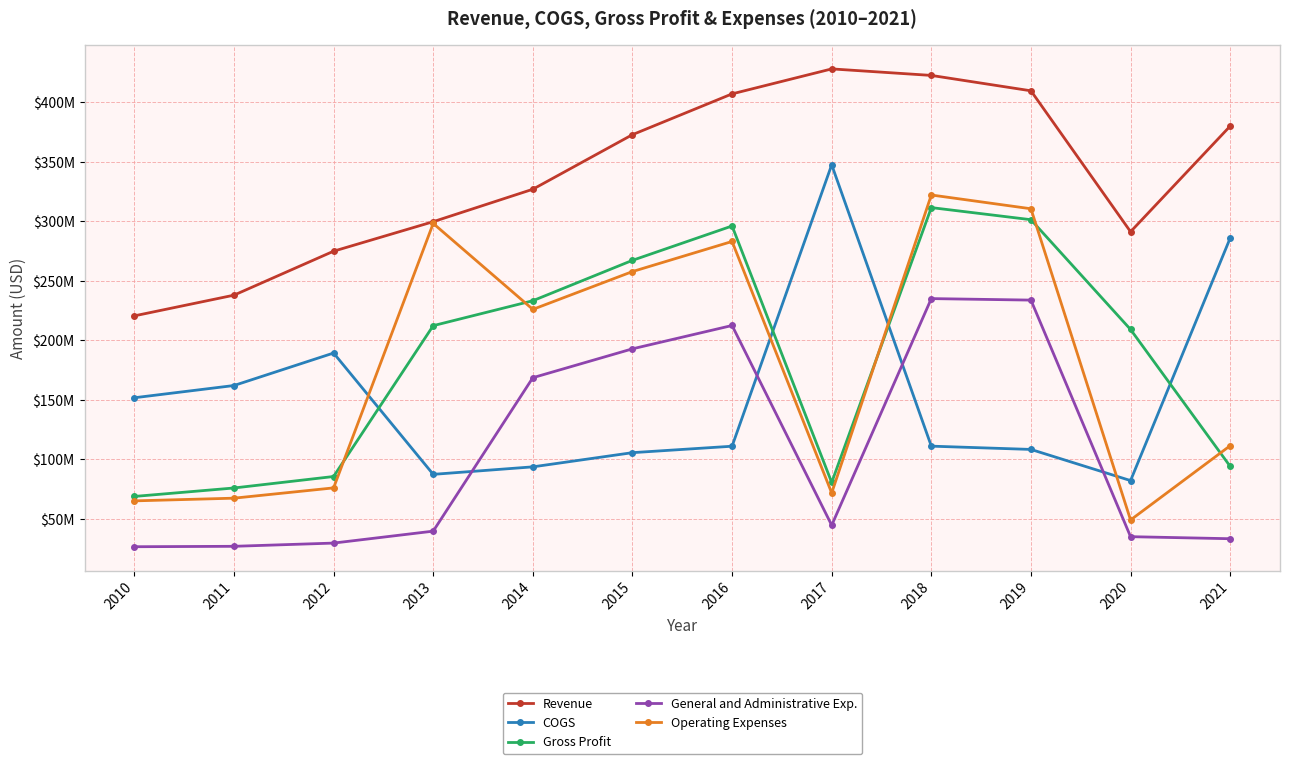

What is the total value across all series at 2013?

937317000